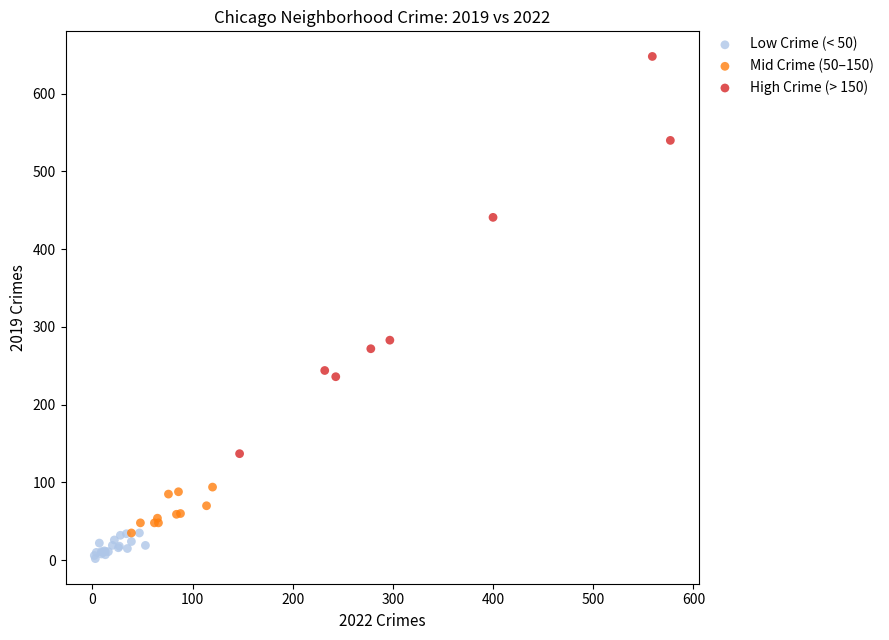

Which series reaches the maximum Y coordinate?

High Crime (> 150)